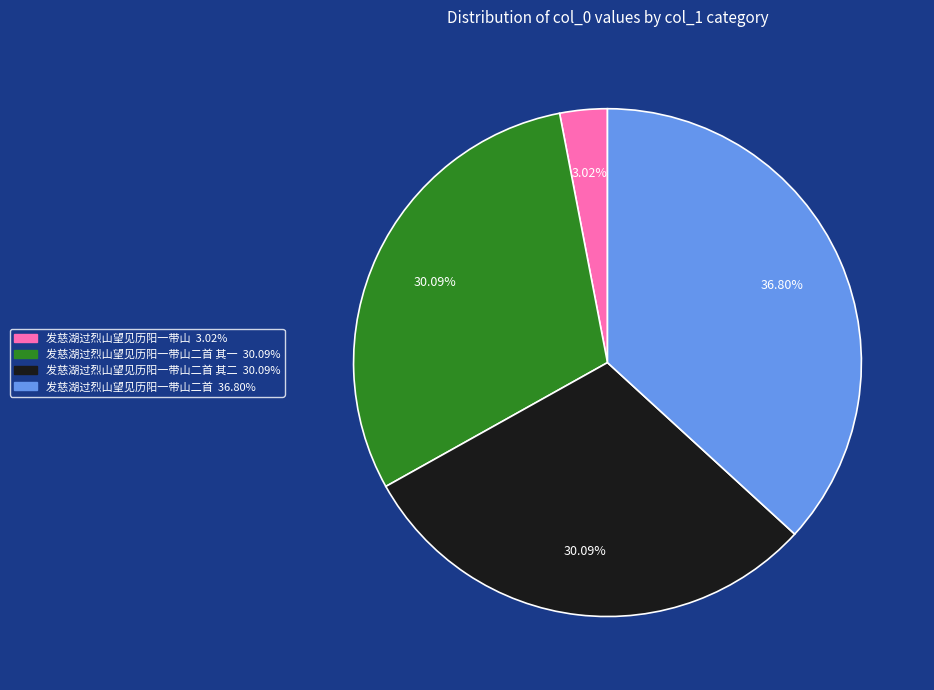

Does any single category account for the majority?

No